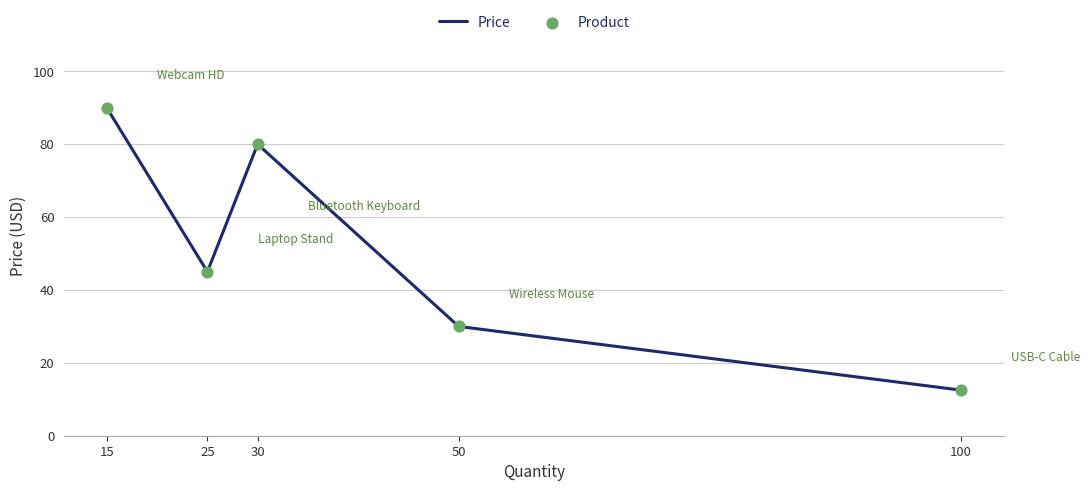

Which category has the lowest value across all series?

100